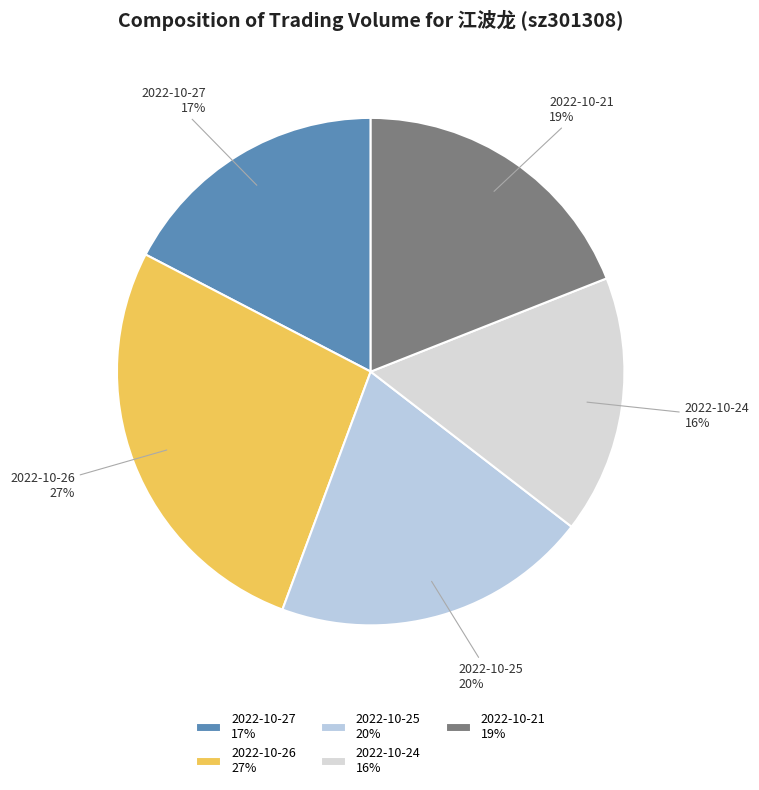

Is it true that 2022-10-24 is 16% of the pie?

True